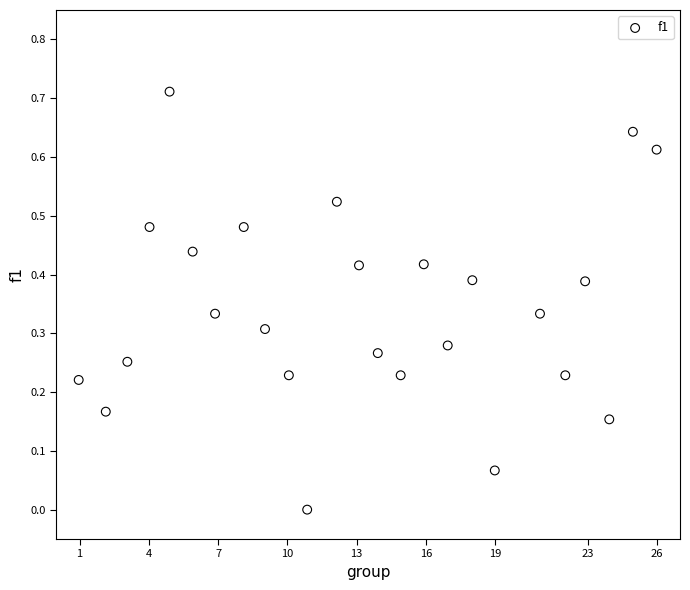

What is the range of X values (max minus min)?

25.0